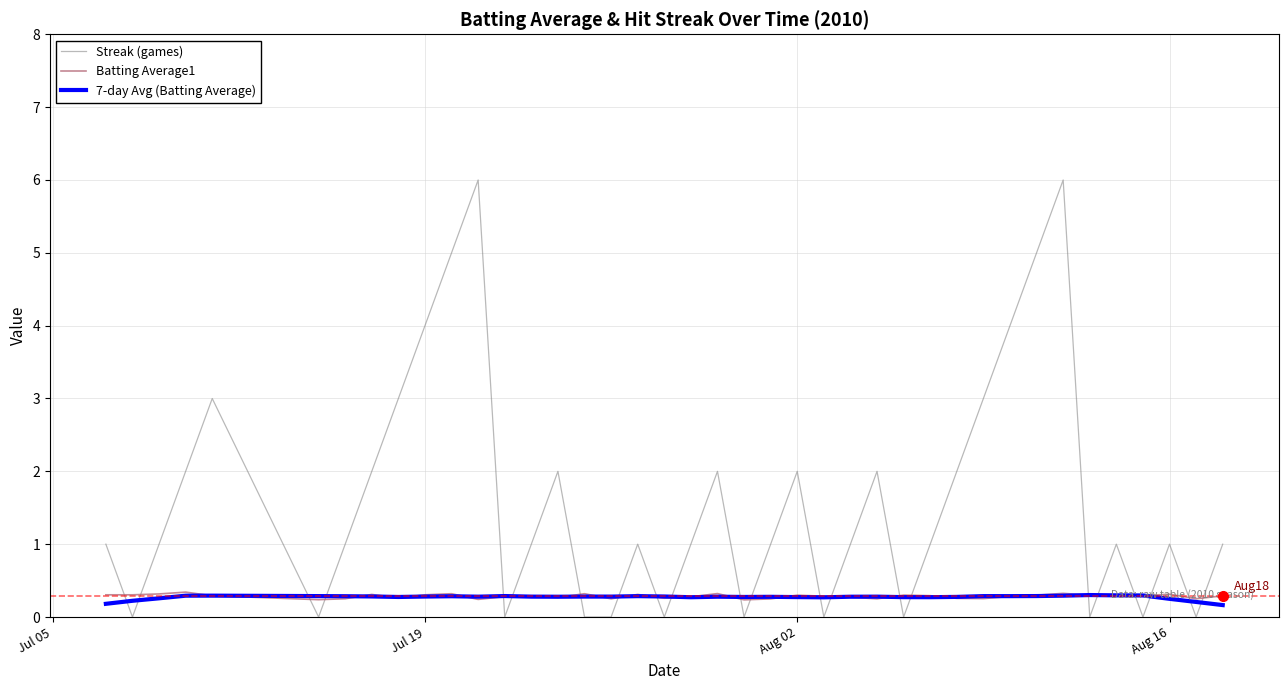

Which series has the largest total across all categories?

Streak (games)